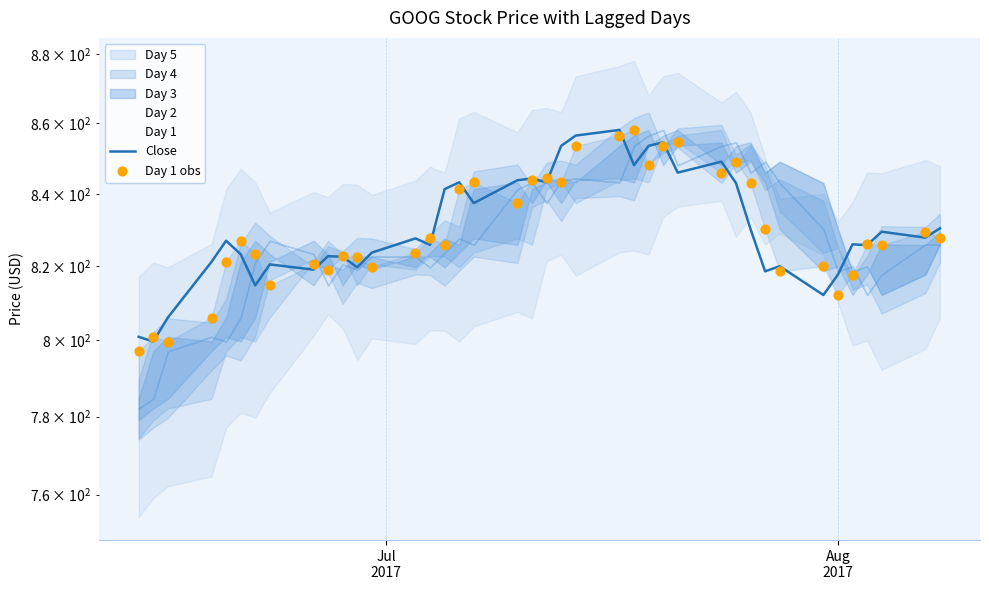

Is the value of Close at 24 greater than the value of Day 1 obs at 39?

Yes